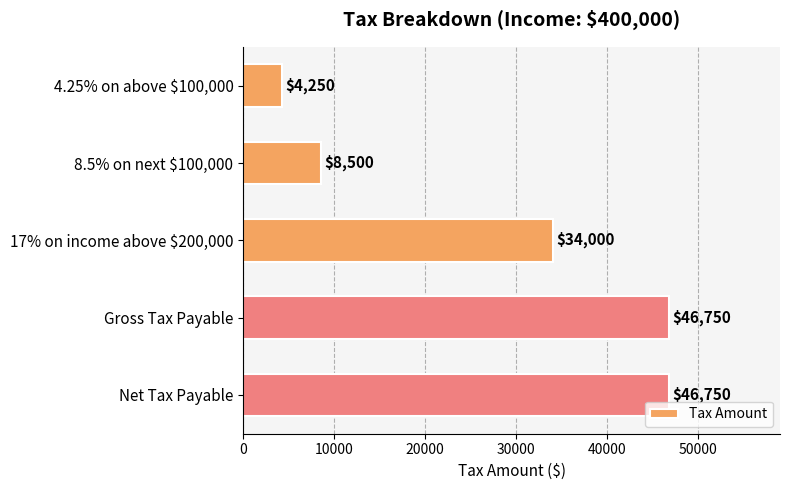

Approximately how many times larger is the value at Net Tax Payable compared to 17% on income above $200,000?

1.4